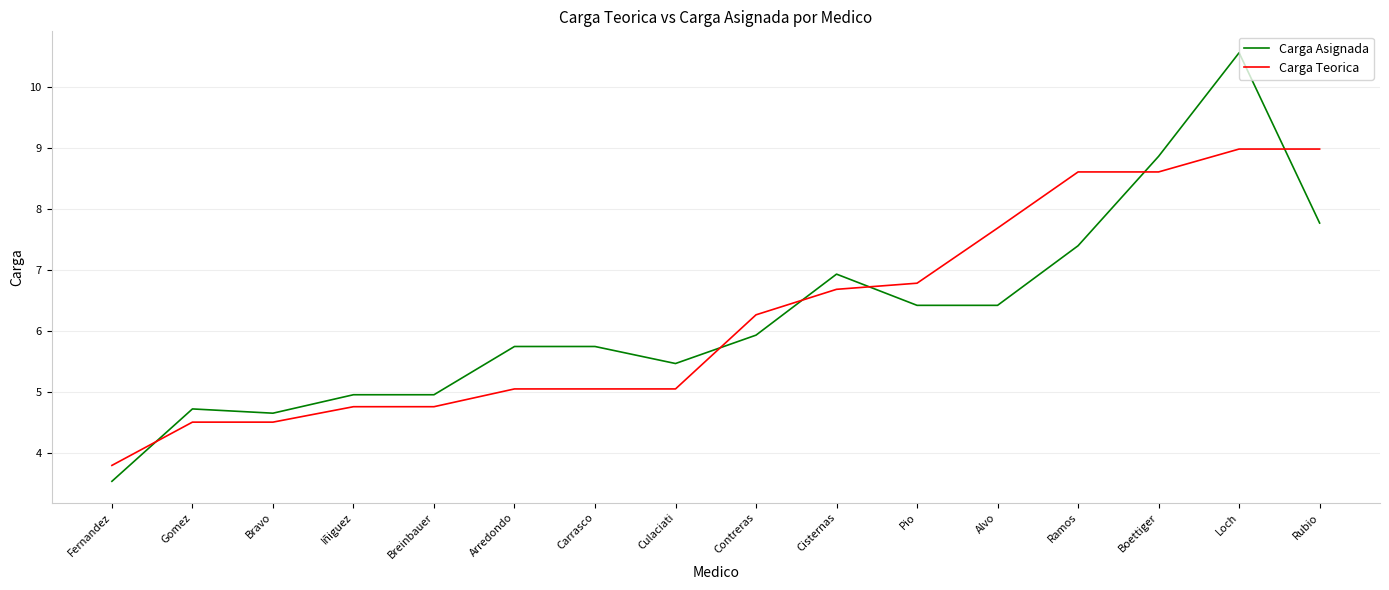

Reading left to right, what are all the values shown in this chart?

Carga Asignada: 3.5	4.7	4.6	5.0	5.0	5.7	5.7	5.5	5.9	6.9	6.4	6.4	7.4	8.9	10.6	7.8
Carga Teorica: 3.8	4.5	4.5	4.8	4.8	5.0	5.0	5.0	6.3	6.7	6.8	7.7	8.6	8.6	9.0	9.0